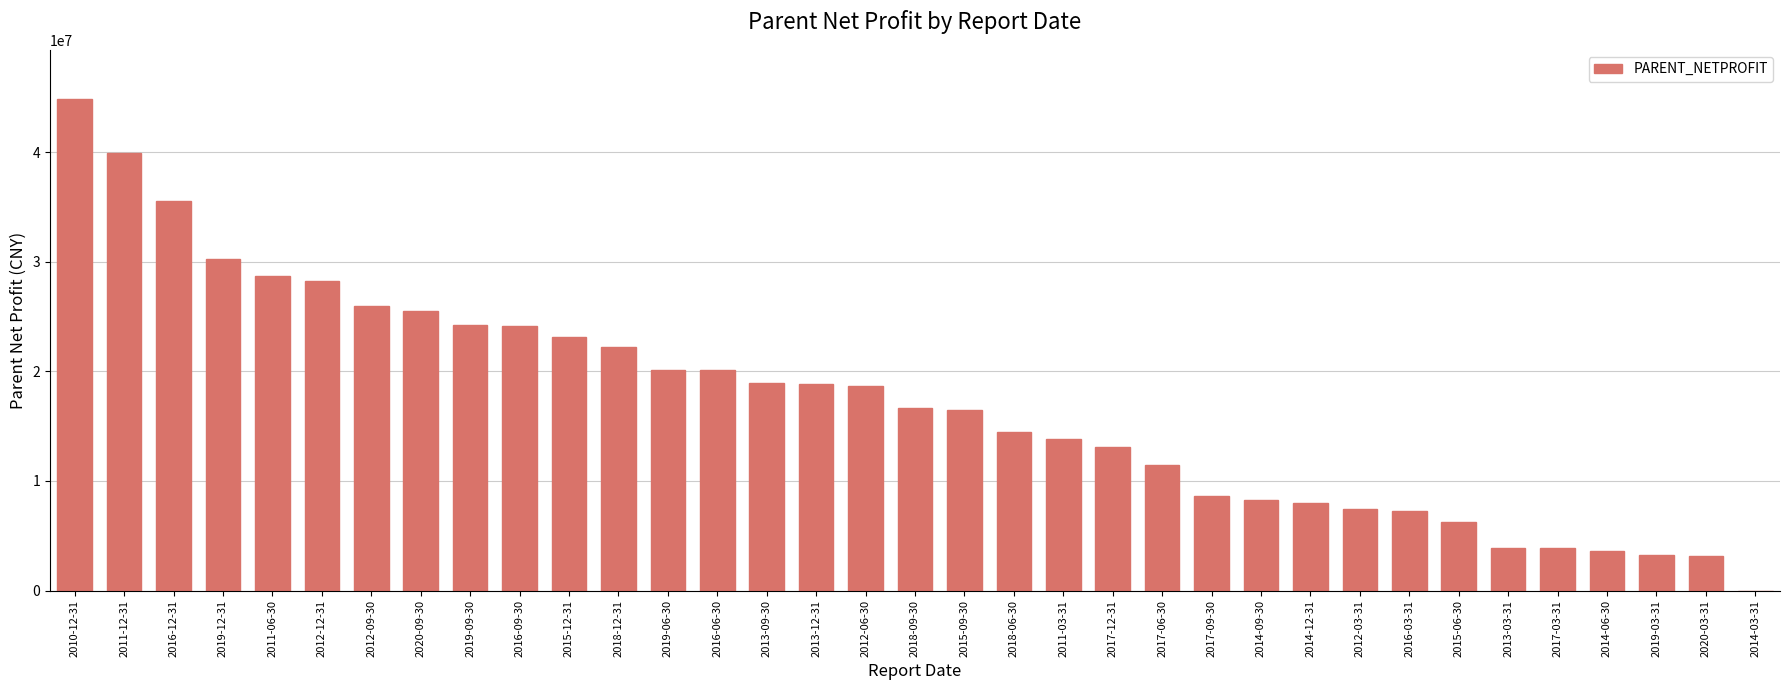

What is the sum of the values at 2020-09-30 and 2018-06-30?

39946043.5